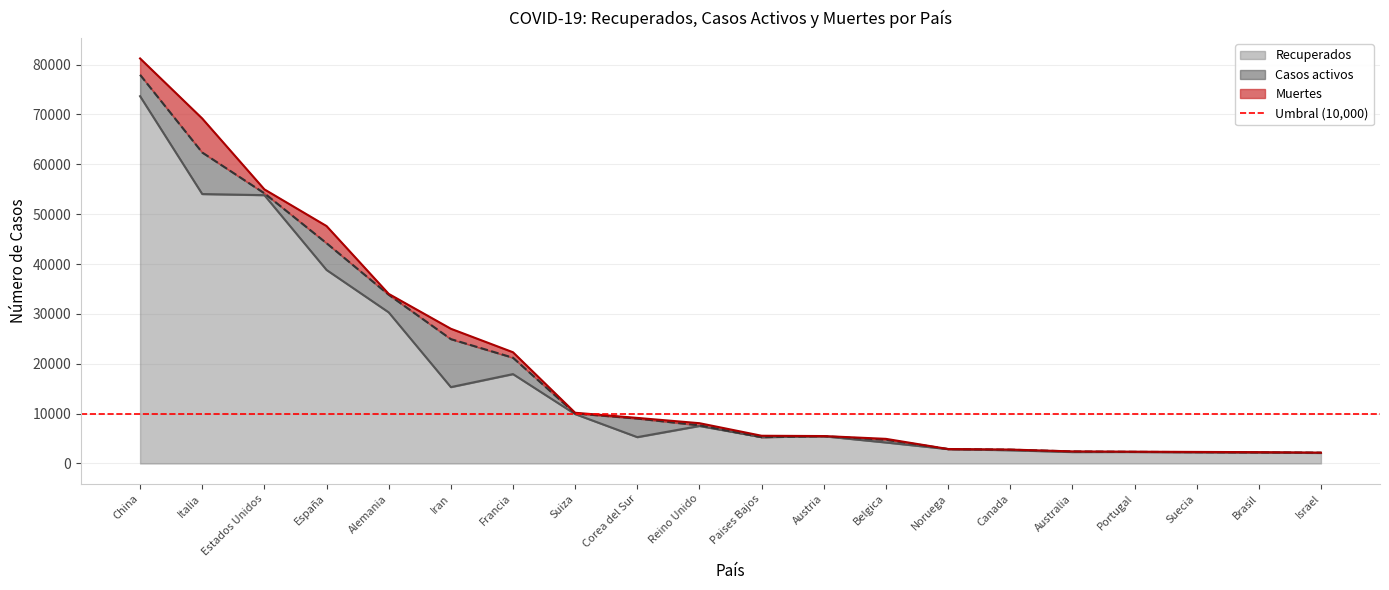

True or false: Casos activos and Recuperados intersect in this chart.

False